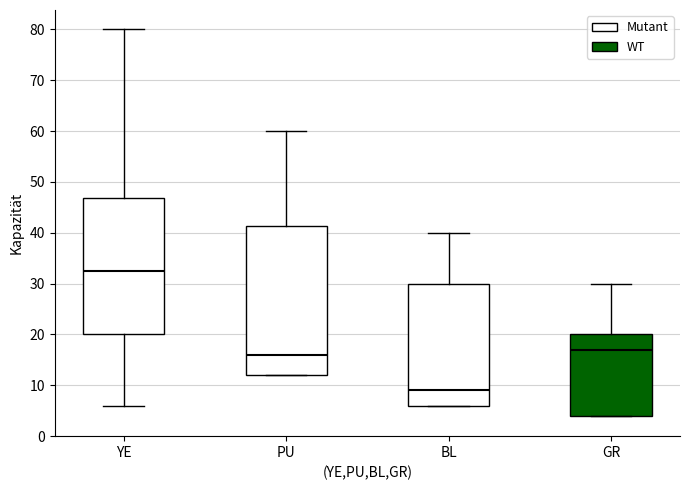

Reading left to right, read every box against the y-axis: the position of its median line, the range the box covers, and the ends of its whiskers. The values are not printed on the chart, so give them approximately, as read against the axis.

YE: median 33, box 20 to 47, whiskers 6 to 80
PU: median 16, box 12 to 41, whiskers 12 to 60
BL: median 9, box 6 to 30, whiskers 6 to 40
GR: median 17, box 4 to 20, whiskers 4 to 30